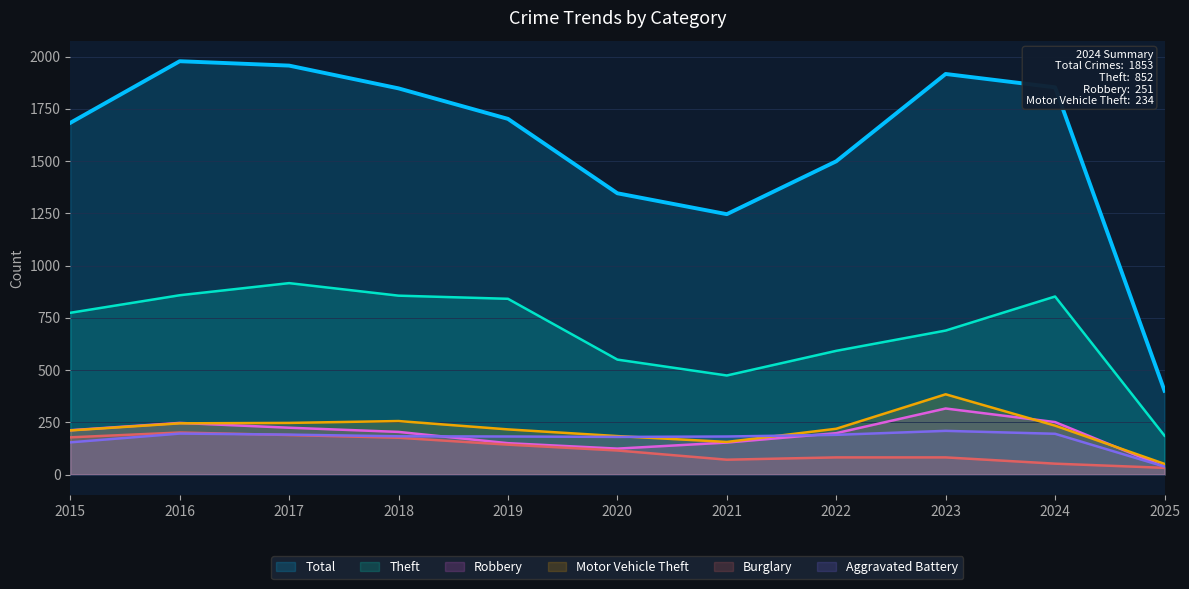

Reading right to left, what are all the values shown in this chart?

Total: 401	1853	1917	1499	1246	1346	1702	1848	1957	1978	1683
Theft: 186	852	689	592	474	550	841	856	916	858	774
Robbery: 37	251	316	198	153	124	150	204	224	247	212
Motor Vehicle Theft: 51	234	384	219	156	184	216	256	247	245	211
Burglary: 32	52	82	82	71	115	143	176	189	201	178
Aggravated Battery: 38	195	209	190	182	180	182	183	191	196	154